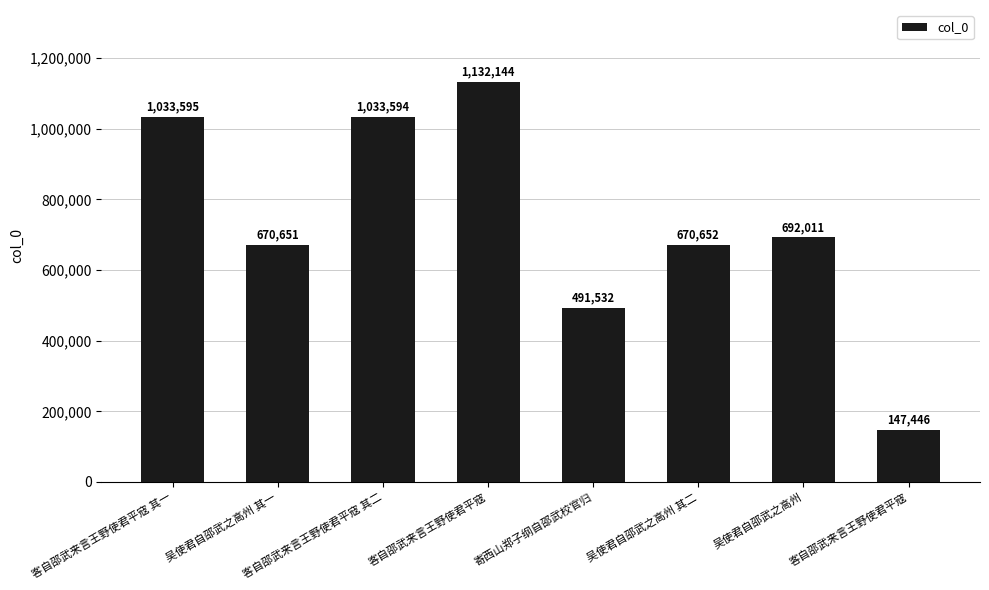

What is the change in value from 客自邵武来言王野使君平寇 to 客自邵武来言王野使君平寇?

-984698